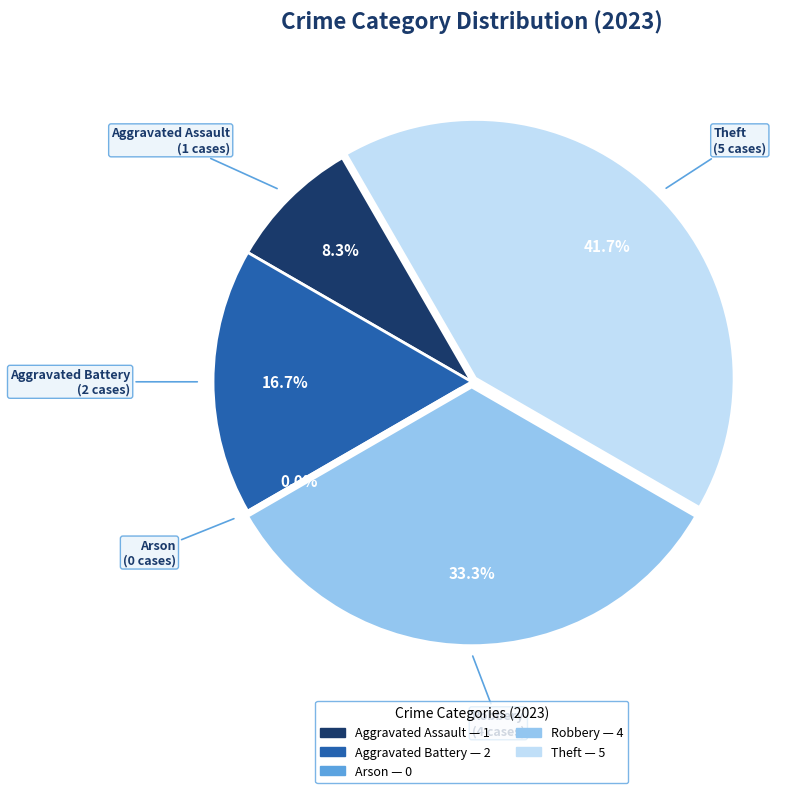

Does any single category account for the majority?

No